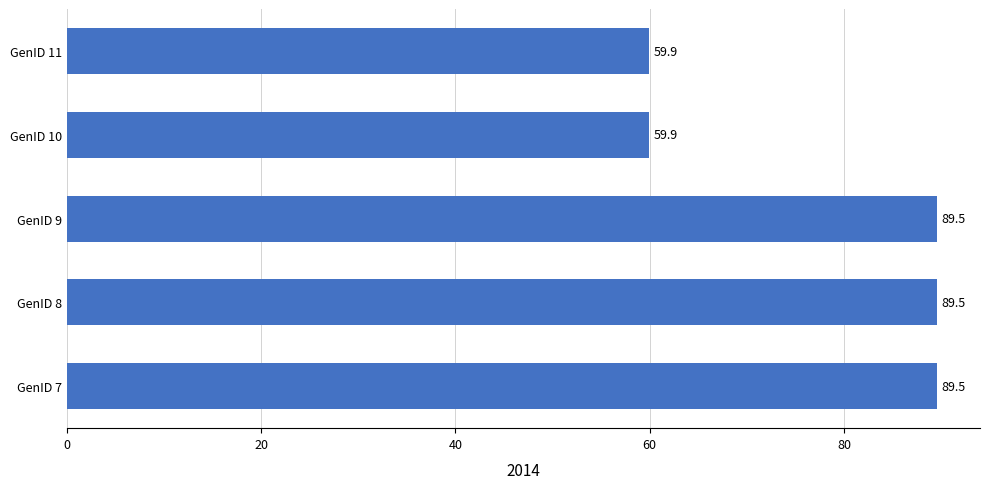

What value does the data have at GenID 8?

89.5